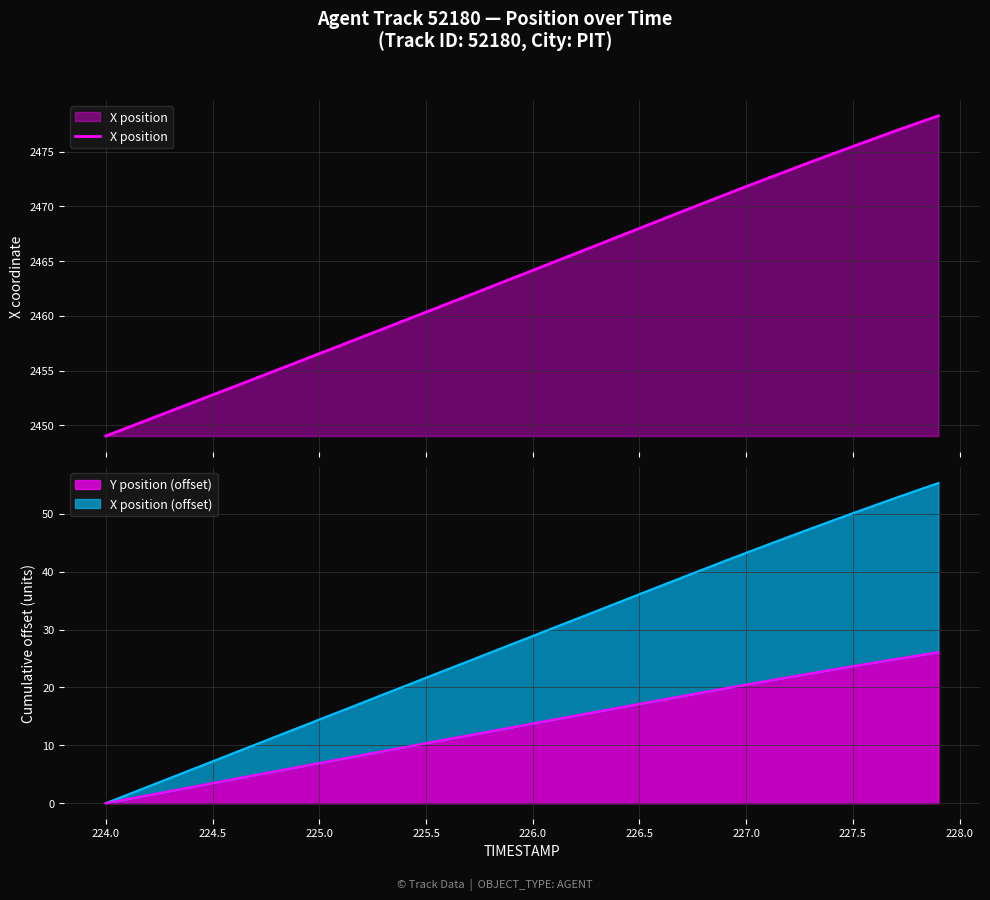

True or false: there are more than 0 points higher than both neighbors.

False